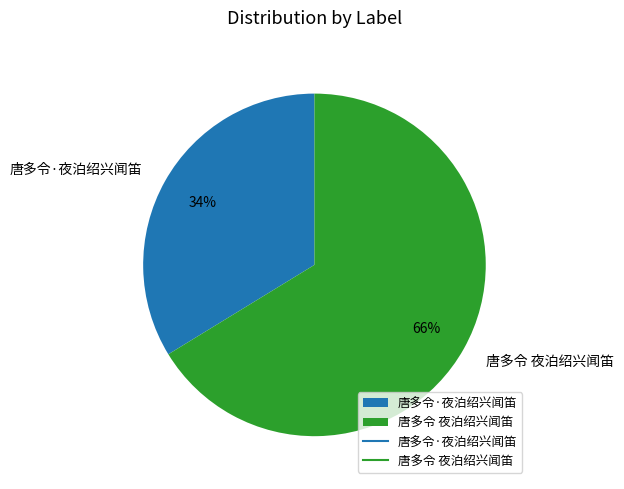

How many slices are in this pie chart?

2